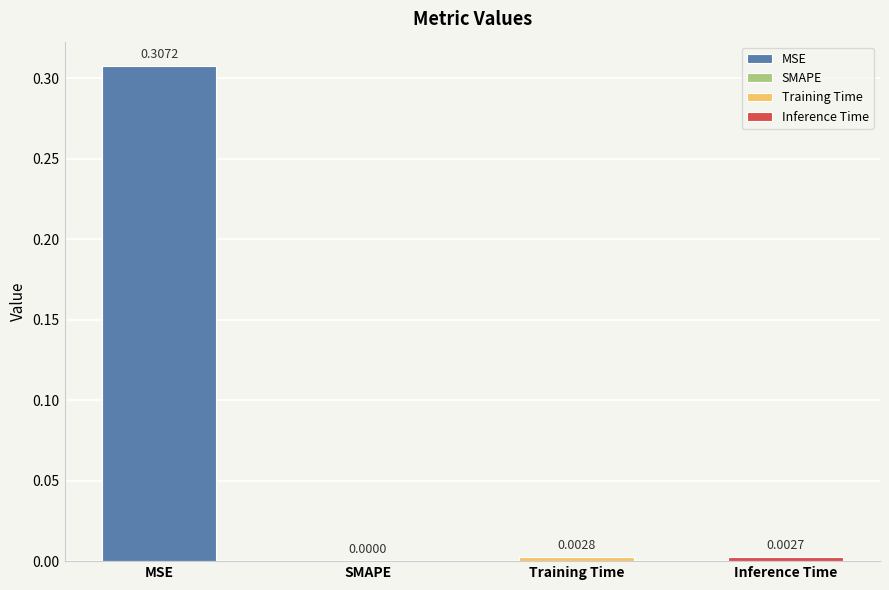

What is the maximum value shown in the chart?

0.3